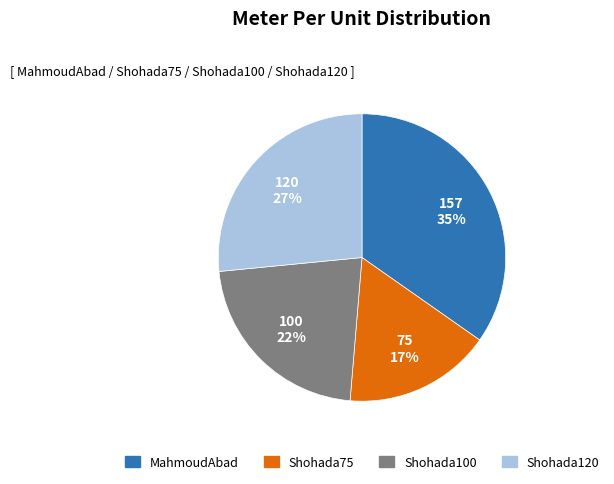

Does MahmoudAbad represent more than half of the total?

No